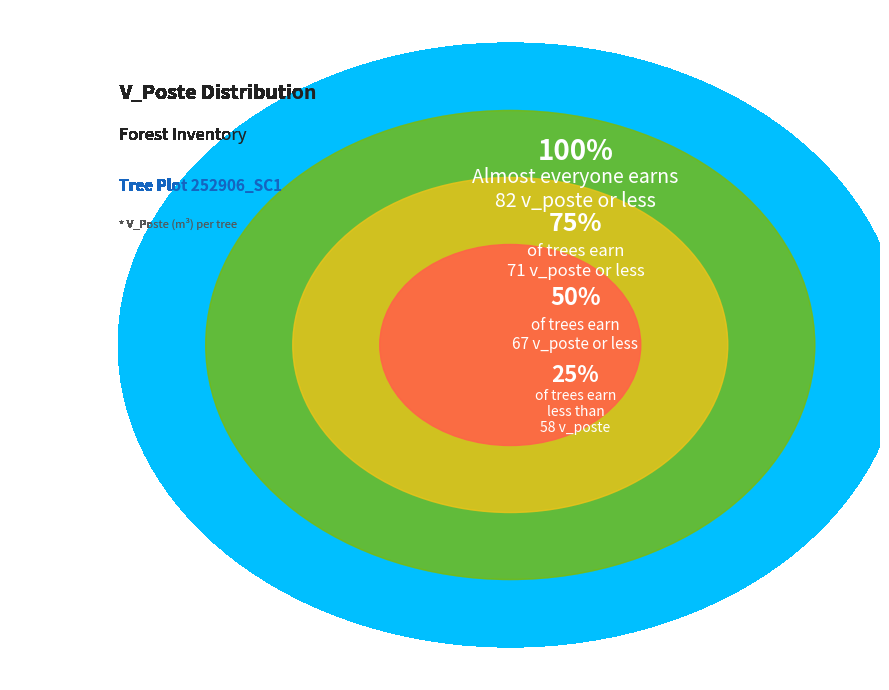

Is it true that 252906012 is 1% of the pie?

False